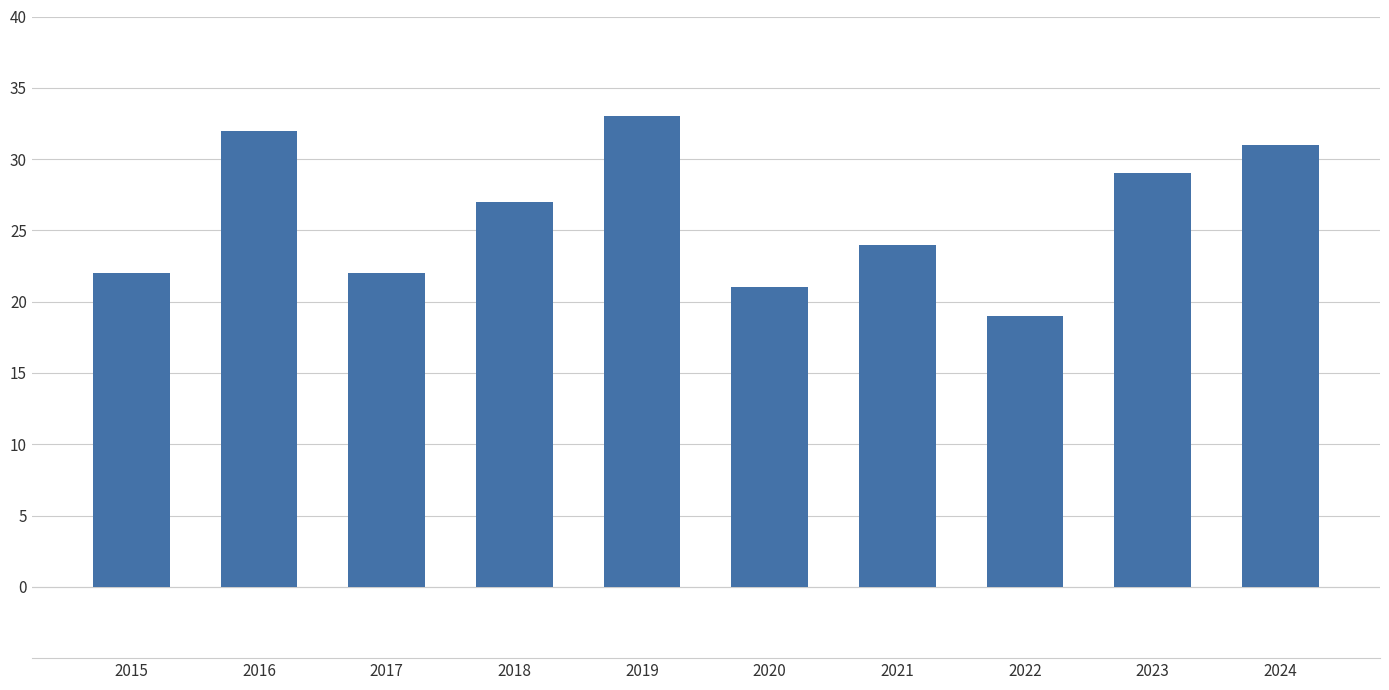

What is the sum of all values?

260